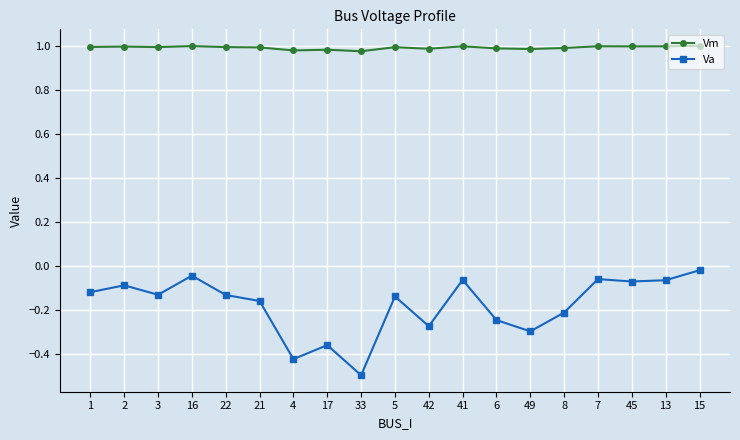

Which series has the largest range (max minus min)?

Va